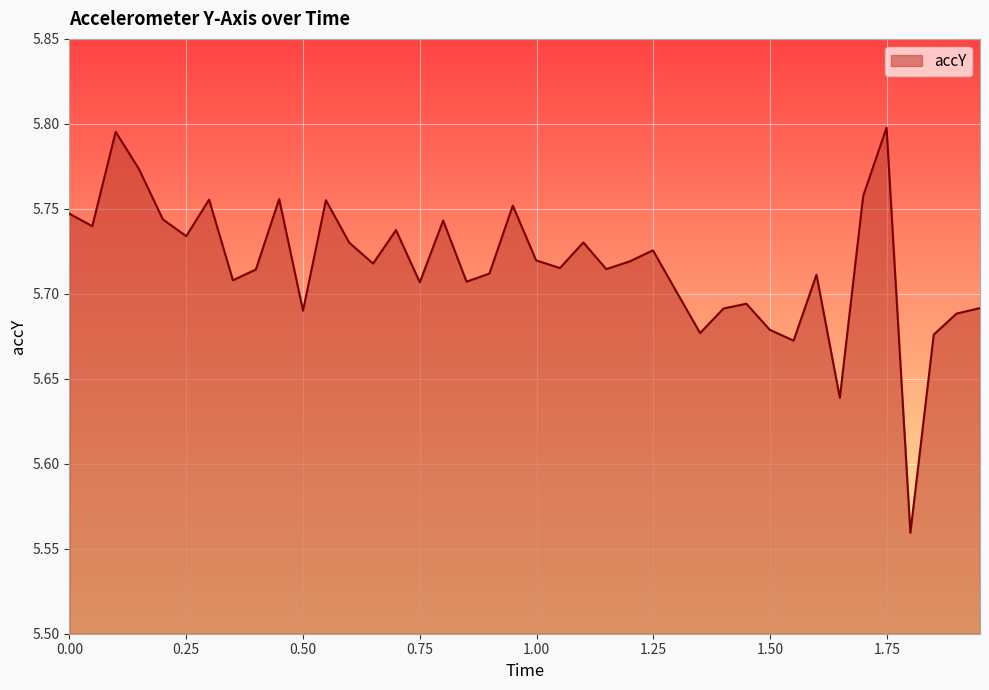

Does the chart have visible grid lines?

Yes